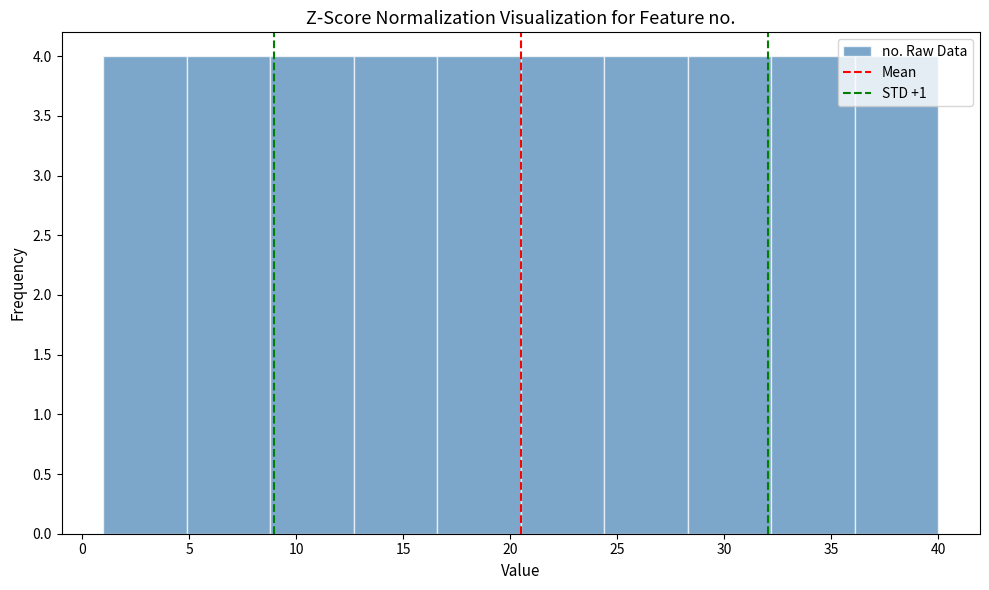

What is the height of the bar covering 1.0 to 4.9 on the x-axis? Neither the bar edges nor the heights are printed on the chart, so give them approximately, as read against the axes.

4